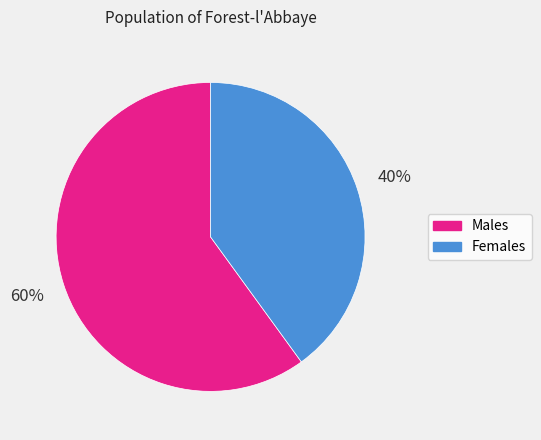

Count the number of slices in the pie.

2